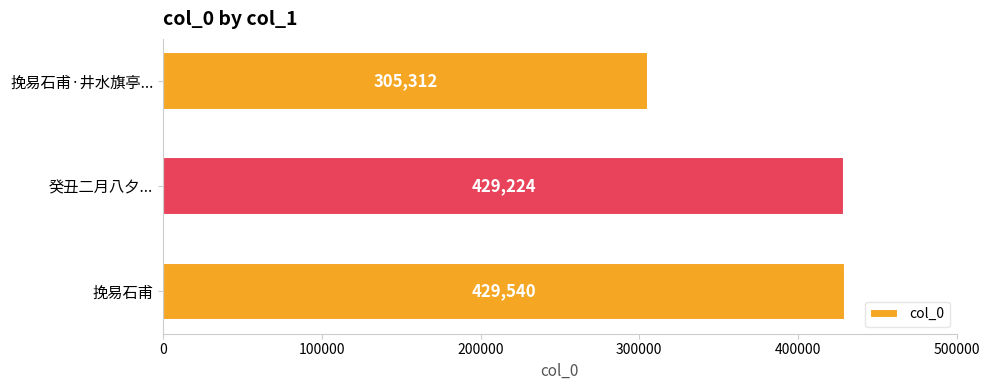

How many distinct data groups are displayed?

1